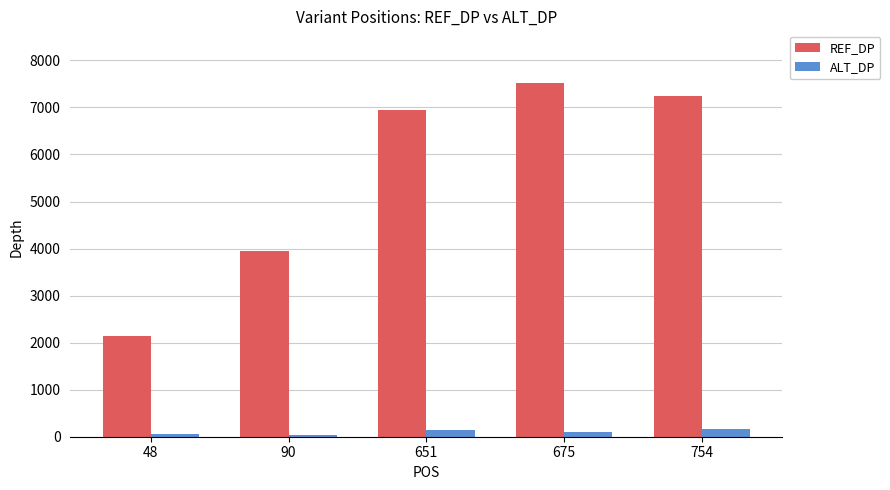

At which label does REF_DP reach its peak?

675